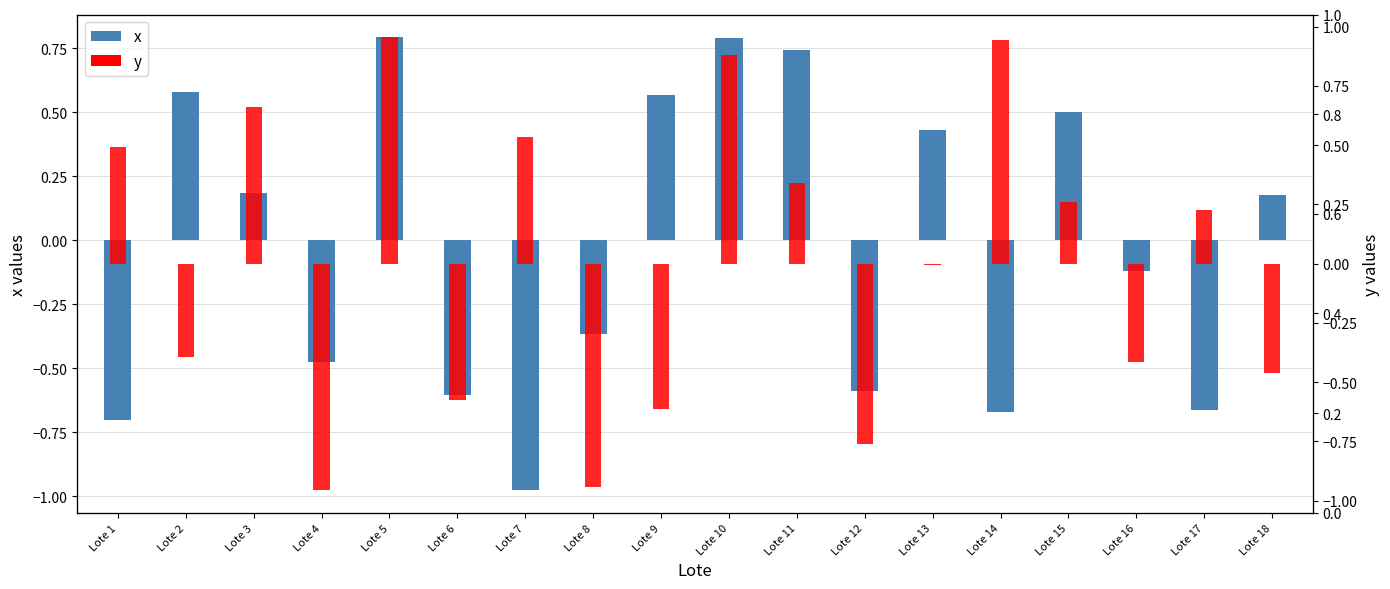

How many groups of bars are there?

18